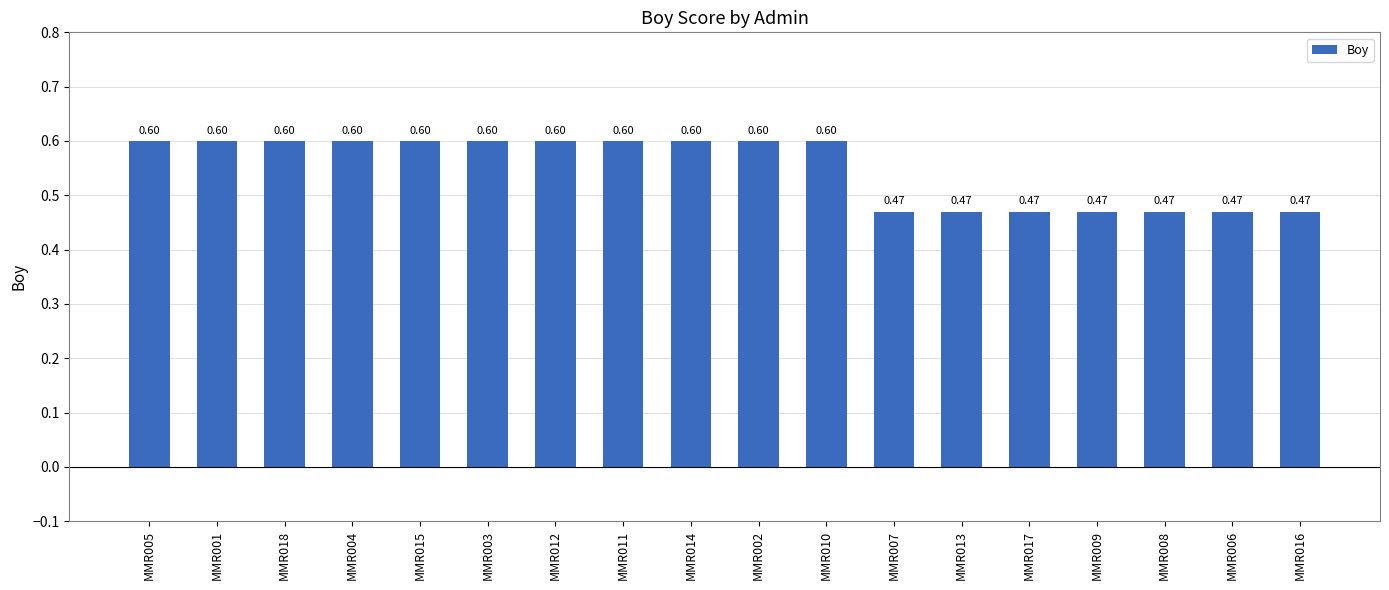

What is the sum of all values?

9.9